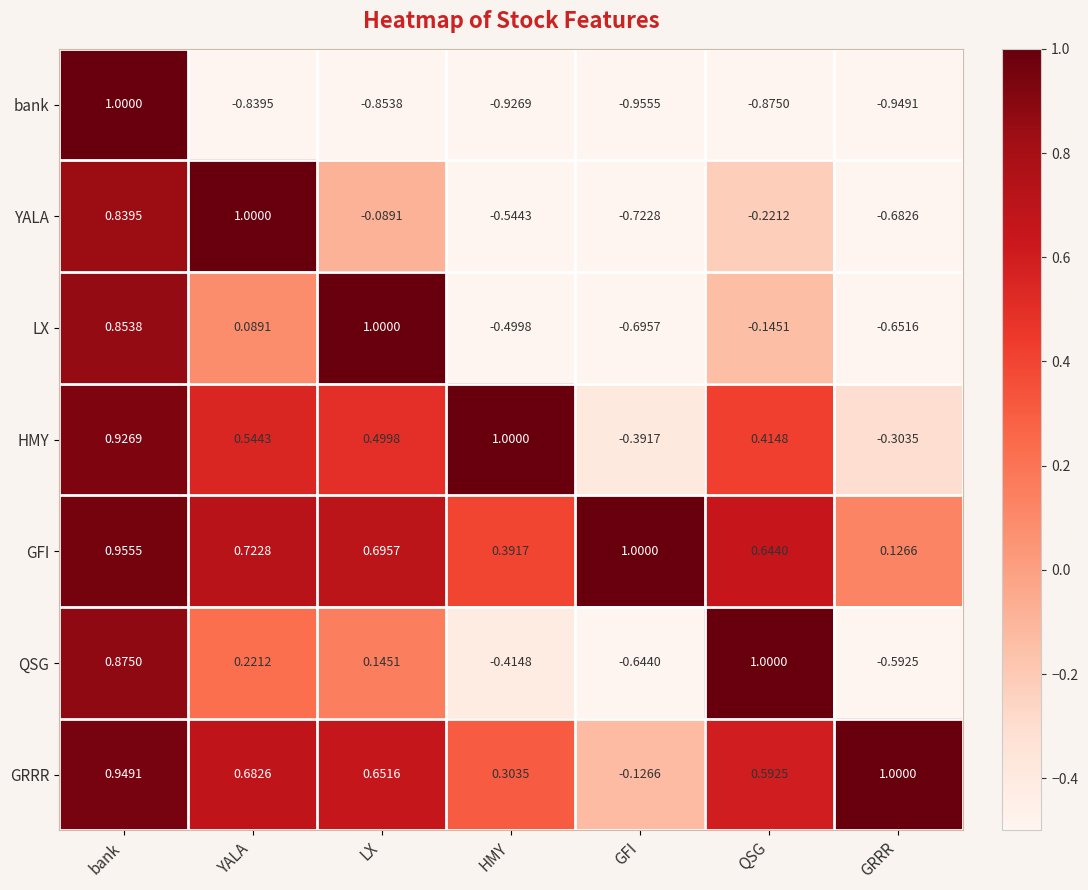

What is the spread (max minus min) of values at QSG?

1.9